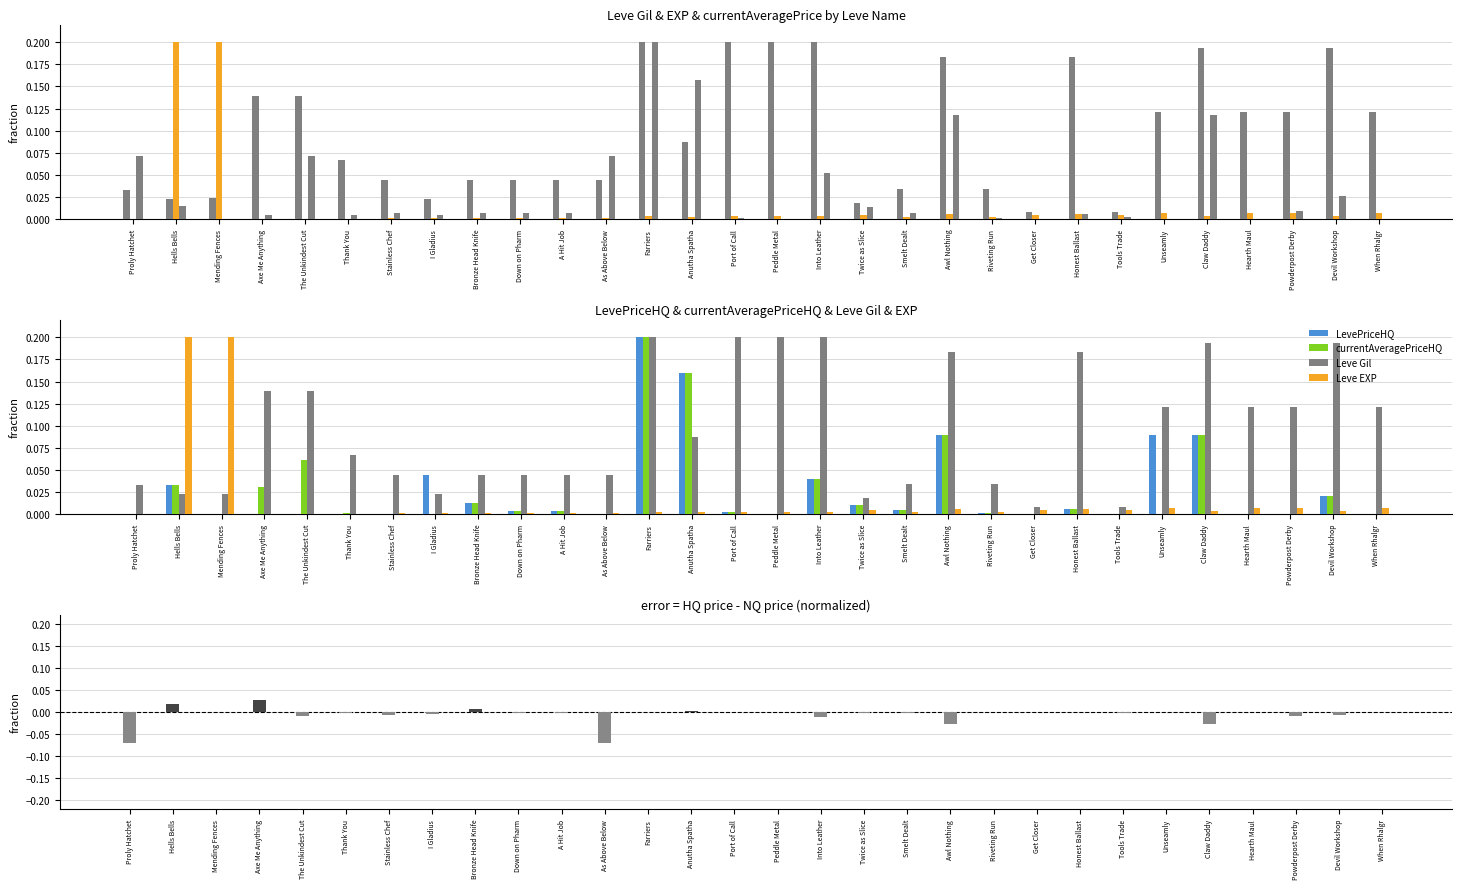

Reading left to right, extract all data points from this chart.

Leve Gil: Proly Hatchet=0.0	Hells Bells=0.0	Mending Fences=0.0	Axe Me Anything=0.1	The Unkindest Cut=0.1	Thank You=0.1	Stainless Chef=0.0	I Gladius=0.0	Bronze Head Knife=0.0	Down on Pharm=0.0	A Hit Job=0.0	As Above Below=0.0	Farriers=0.2	Anutha Spatha=0.1	Port of Call=0.2	Peddle Metal=0.2	Into Leather=0.2	Twice as Slice=0.0	Smelt Dealt=0.0	Awl Nothing=0.2	Riveting Run=0.0	Get Closer=0.0	Honest Ballast=0.2	Tools Trade=0.0	Unseamly=0.1	Claw Daddy=0.2	Hearth Maul=0.1	Powderpost Derby=0.1	Devil Workshop=0.2	When Rhalgr=0.1
Leve EXP: Proly Hatchet=0.0	Hells Bells=0.2	Mending Fences=0.2	Axe Me Anything=0.0	The Unkindest Cut=0.0	Thank You=0.0	Stainless Chef=0.0	I Gladius=0.0	Bronze Head Knife=0.0	Down on Pharm=0.0	A Hit Job=0.0	As Above Below=0.0	Farriers=0.0	Anutha Spatha=0.0	Port of Call=0.0	Peddle Metal=0.0	Into Leather=0.0	Twice as Slice=0.0	Smelt Dealt=0.0	Awl Nothing=0.0	Riveting Run=0.0	Get Closer=0.0	Honest Ballast=0.0	Tools Trade=0.0	Unseamly=0.0	Claw Daddy=0.0	Hearth Maul=0.0	Powderpost Derby=0.0	Devil Workshop=0.0	When Rhalgr=0.0
currentAveragePrice: Proly Hatchet=0.1	Hells Bells=0.0	Mending Fences=0.0	Axe Me Anything=0.0	The Unkindest Cut=0.1	Thank You=0.0	Stainless Chef=0.0	I Gladius=0.0	Bronze Head Knife=0.0	Down on Pharm=0.0	A Hit Job=0.0	As Above Below=0.1	Farriers=0.2	Anutha Spatha=0.2	Port of Call=0.0	Peddle Metal=0.0	Into Leather=0.1	Twice as Slice=0.0	Smelt Dealt=0.0	Awl Nothing=0.1	Riveting Run=0.0	Get Closer=0.0	Honest Ballast=0.0	Tools Trade=0.0	Unseamly=0.0	Claw Daddy=0.1	Hearth Maul=0.0	Powderpost Derby=0.0	Devil Workshop=0.0	When Rhalgr=0.0
LevePriceHQ: Proly Hatchet=0.0	Hells Bells=0.0	Mending Fences=0.0	Axe Me Anything=0.0	The Unkindest Cut=0.0	Thank You=0.0	Stainless Chef=0.0	I Gladius=0.0	Bronze Head Knife=0.0	Down on Pharm=0.0	A Hit Job=0.0	As Above Below=0.0	Farriers=0.2	Anutha Spatha=0.2	Port of Call=0.0	Peddle Metal=0.0	Into Leather=0.0	Twice as Slice=0.0	Smelt Dealt=0.0	Awl Nothing=0.1	Riveting Run=0.0	Get Closer=0.0	Honest Ballast=0.0	Tools Trade=0.0	Unseamly=0.1	Claw Daddy=0.1	Hearth Maul=0.0	Powderpost Derby=0.0	Devil Workshop=0.0	When Rhalgr=0.0
currentAveragePriceHQ: Proly Hatchet=0.0	Hells Bells=0.0	Mending Fences=0.0	Axe Me Anything=0.0	The Unkindest Cut=0.1	Thank You=0.0	Stainless Chef=0.0	I Gladius=0.0	Bronze Head Knife=0.0	Down on Pharm=0.0	A Hit Job=0.0	As Above Below=0.0	Farriers=0.2	Anutha Spatha=0.2	Port of Call=0.0	Peddle Metal=0.0	Into Leather=0.0	Twice as Slice=0.0	Smelt Dealt=0.0	Awl Nothing=0.1	Riveting Run=0.0	Get Closer=0.0	Honest Ballast=0.0	Tools Trade=0.0	Unseamly=0.0	Claw Daddy=0.1	Hearth Maul=0.0	Powderpost Derby=0.0	Devil Workshop=0.0	When Rhalgr=0.0
HQ - NQ (normalized): Proly Hatchet=-0.1	Hells Bells=0.0	Mending Fences=-0.0	Axe Me Anything=0.0	The Unkindest Cut=-0.0	Thank You=-0.0	Stainless Chef=-0.0	I Gladius=-0.0	Bronze Head Knife=0.0	Down on Pharm=-0.0	A Hit Job=-0.0	As Above Below=-0.1	Farriers=0.0	Anutha Spatha=0.0	Port of Call=0.0	Peddle Metal=0.0	Into Leather=-0.0	Twice as Slice=-0.0	Smelt Dealt=-0.0	Awl Nothing=-0.0	Riveting Run=-0.0	Get Closer=0.0	Honest Ballast=-0.0	Tools Trade=-0.0	Unseamly=0.0	Claw Daddy=-0.0	Hearth Maul=0.0	Powderpost Derby=-0.0	Devil Workshop=-0.0	When Rhalgr=0.0